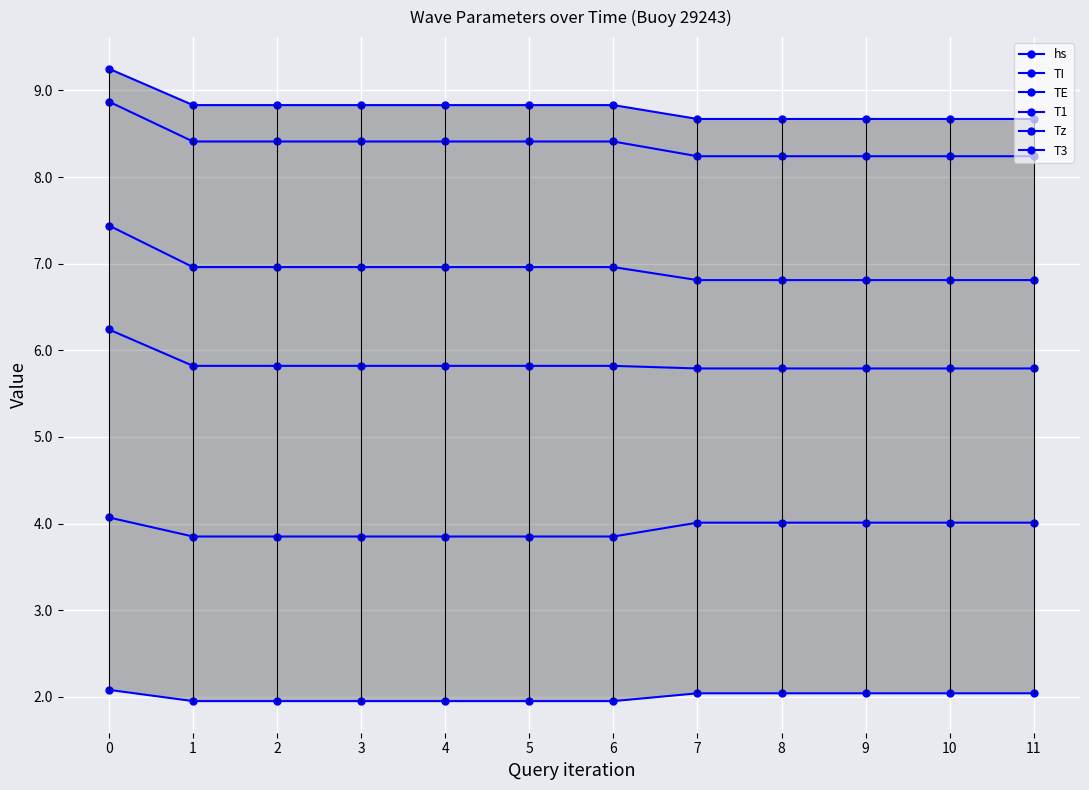

True or false: T3 has a value of 3.9 at 2.

True